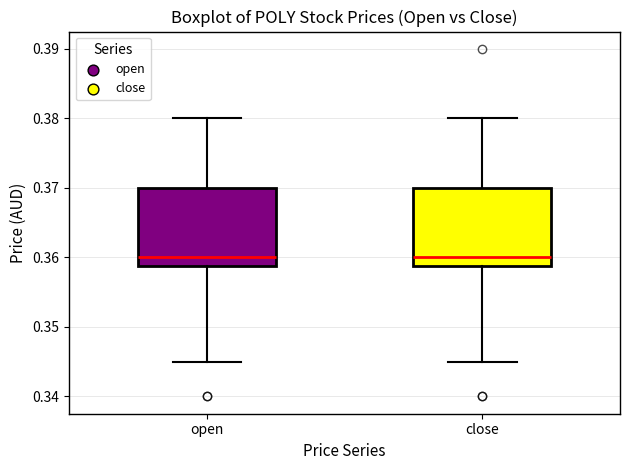

Reading left to right, transcribe this box plot: for each box, give where its median line is, the range the box spans, and where its two whiskers end, as read against the y-axis. The values are not printed on the chart, so give them approximately, as read against the axis.

open: median 0.360, box 0.359 to 0.370, whiskers 0.345 to 0.380
close: median 0.360, box 0.359 to 0.370, whiskers 0.345 to 0.380